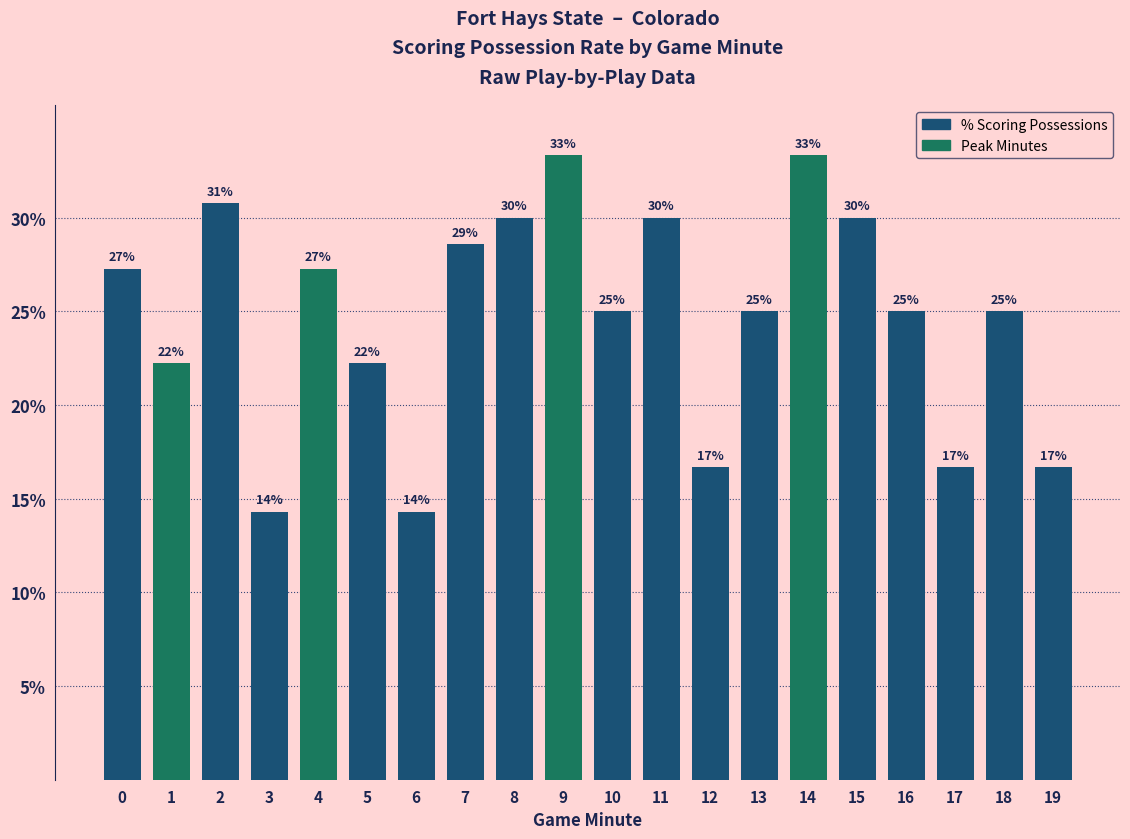

How many bars are there in total?

20